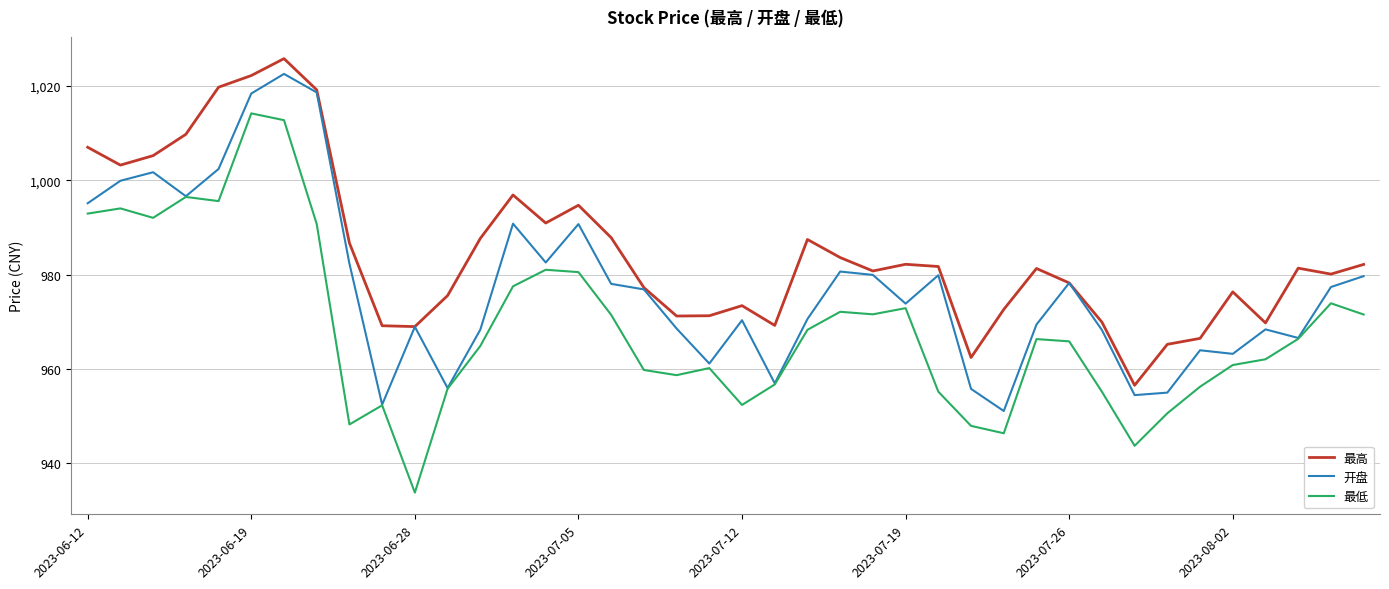

What is the maximum value for 最高?

1025.8